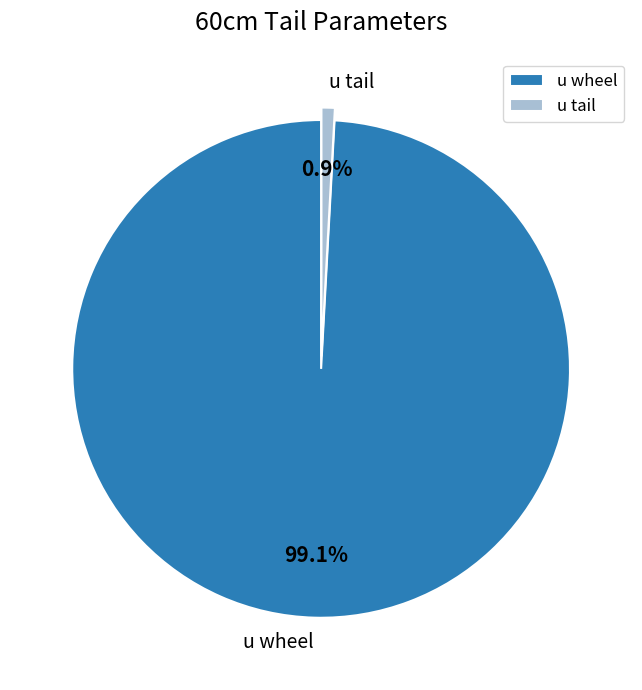

What portion of the pie excludes u wheel?

0.9%